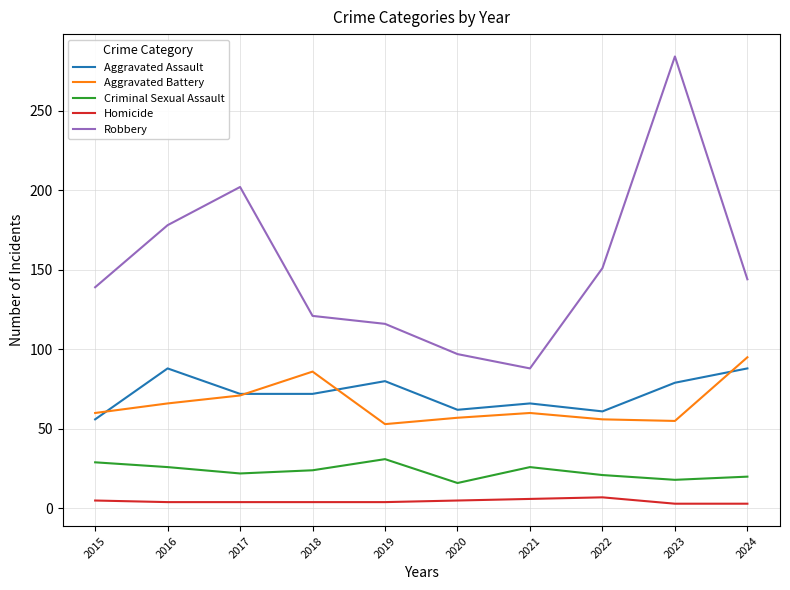

How many lines are shown in the chart?

5